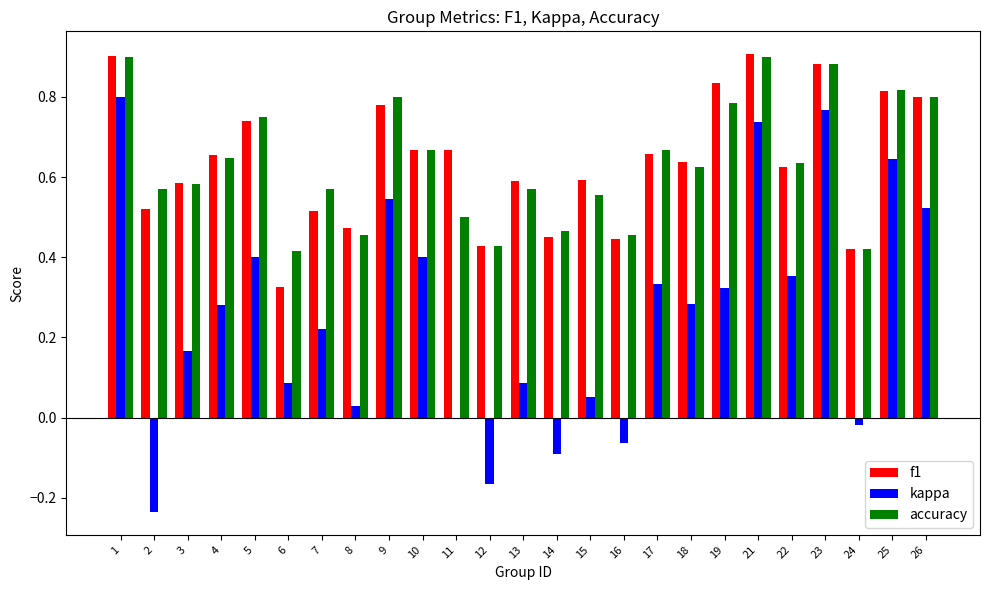

Is the value of f1 at 3 greater than the value of kappa at 19?

Yes